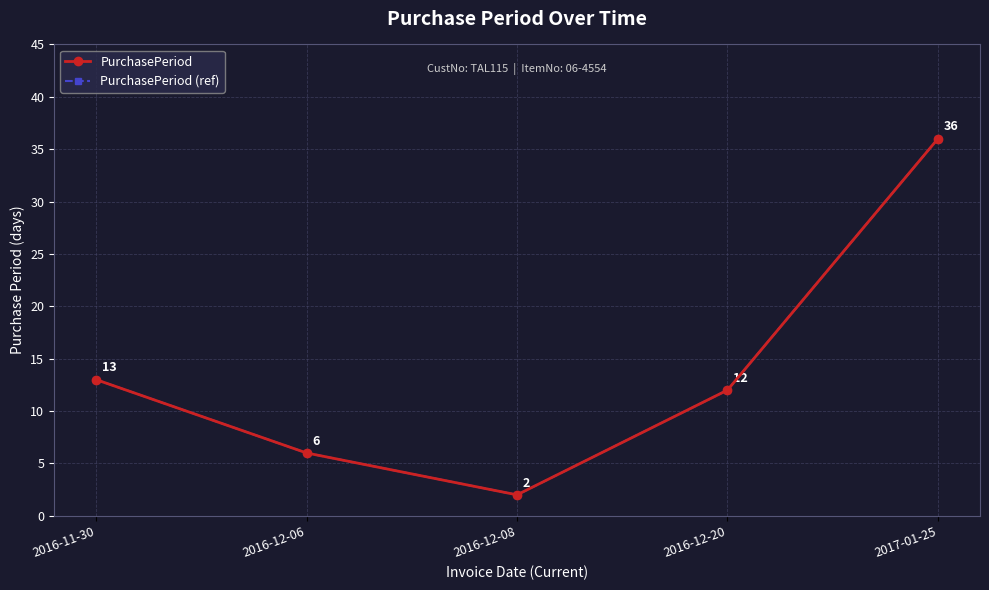

Is the value of PurchasePeriod (ref) at 2016-12-06 greater than the value of PurchasePeriod at 2016-12-20?

No